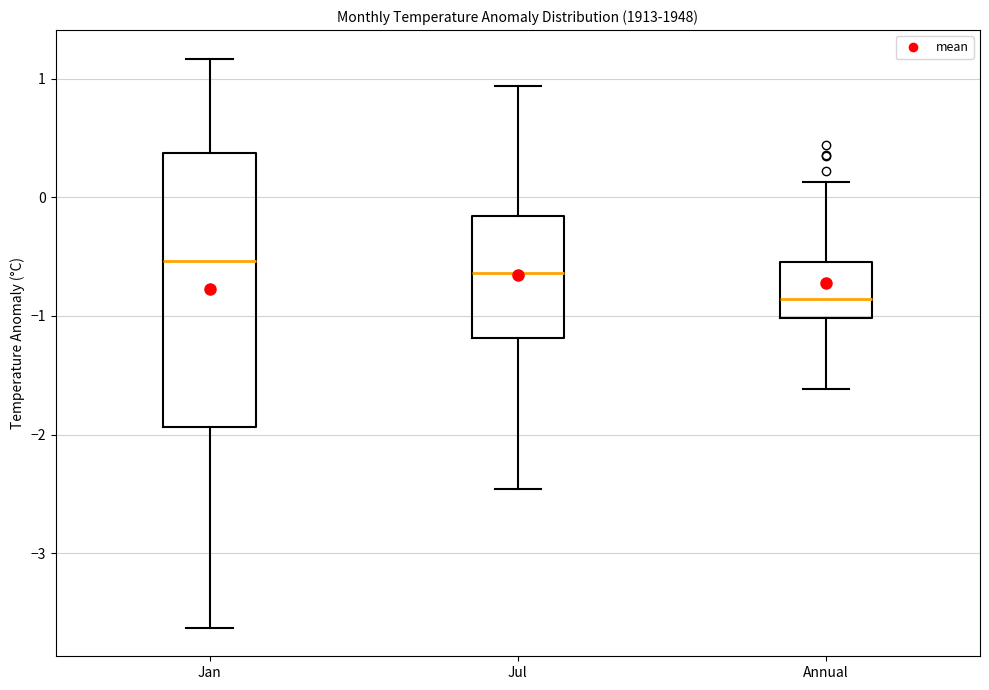

Reading left to right, read every box against the y-axis: the position of its median line, the range the box covers, and the ends of its whiskers. The values are not printed on the chart, so give them approximately, as read against the axis.

Jan: median -0.5, box -1.9 to 0.4, whiskers -3.6 to 1.2
Jul: median -0.6, box -1.2 to -0.2, whiskers -2.5 to 0.9
Annual: median -0.9, box -1.0 to -0.5, whiskers -1.6 to 0.1